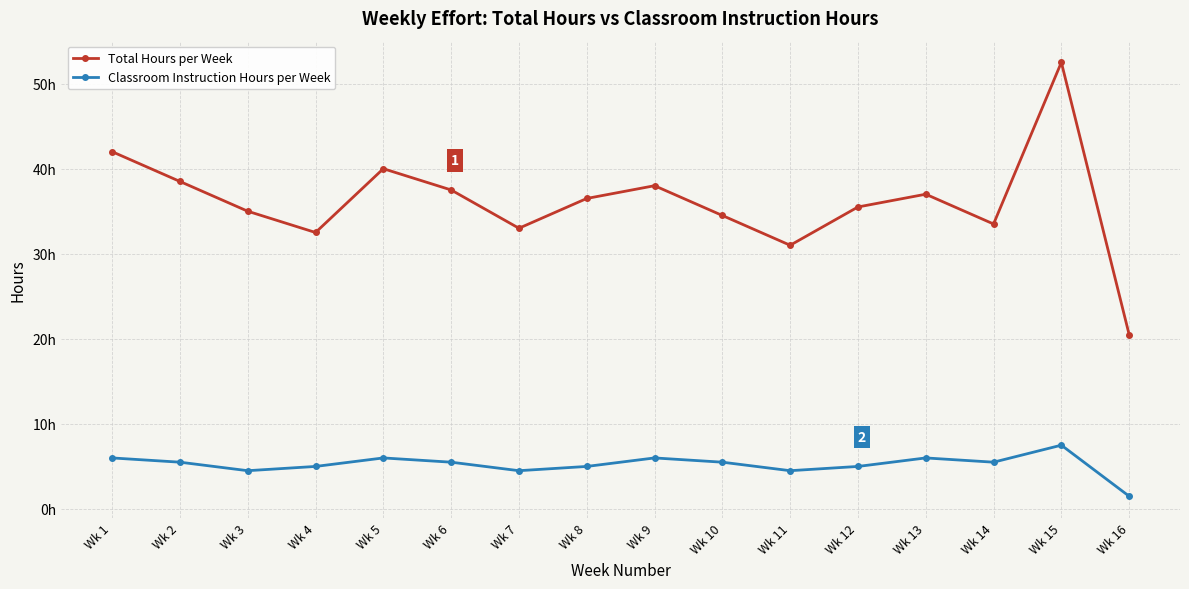

What are all the series names shown in the legend?

Total Hours per Week, Classroom Instruction Hours per Week